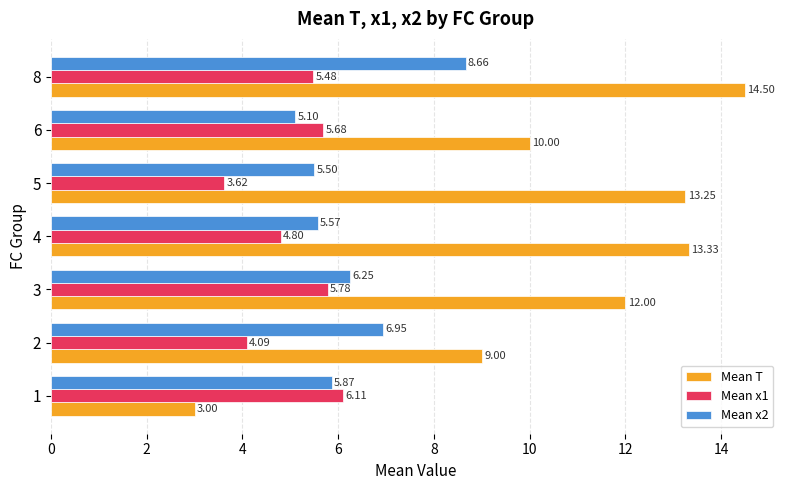

The value of Mean x1 at 2 is 4.1. True or false?

True